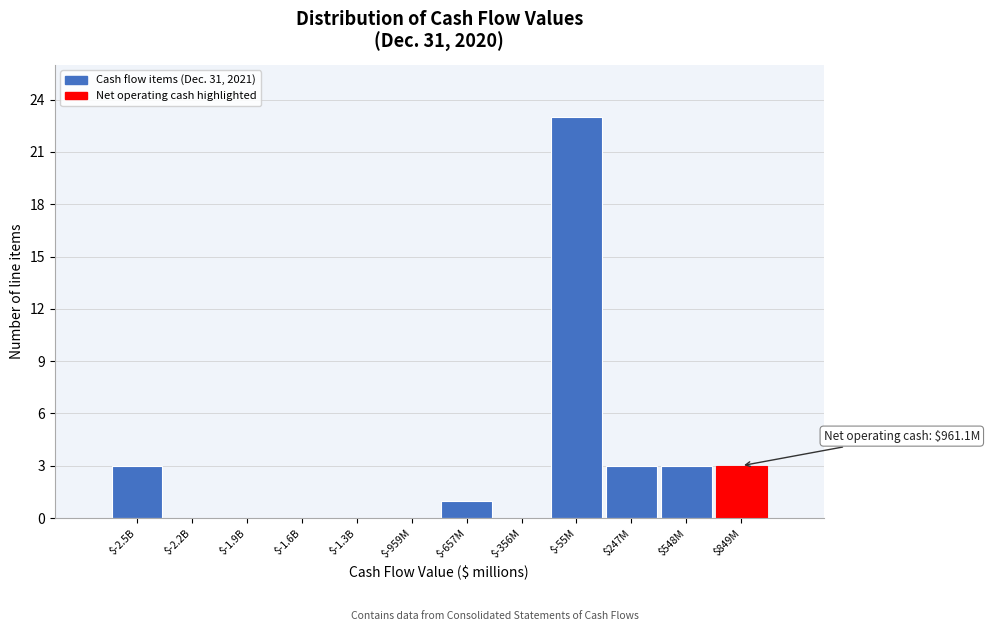

Is it true that the value at $-959M is 0?

True